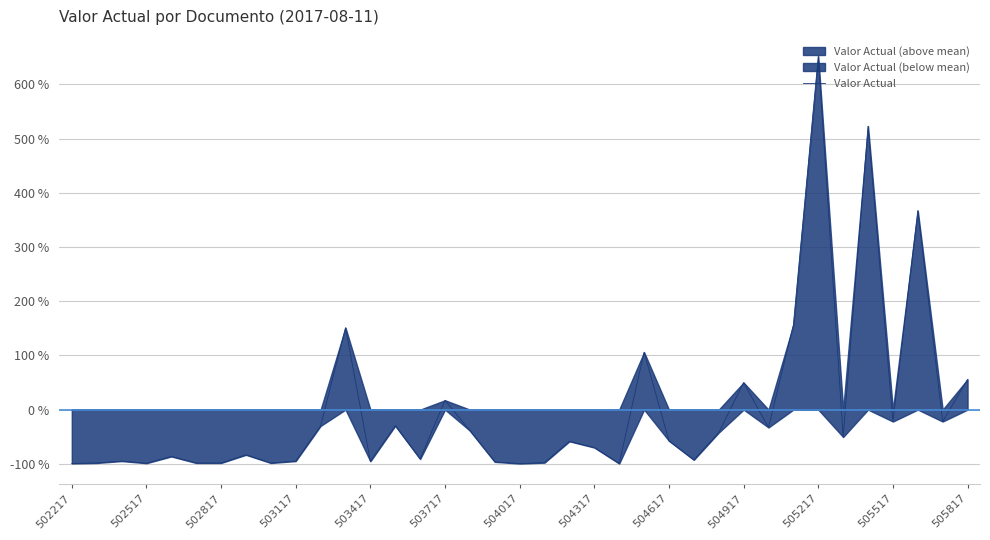

What is the value of the 16th point from the left?

17.3